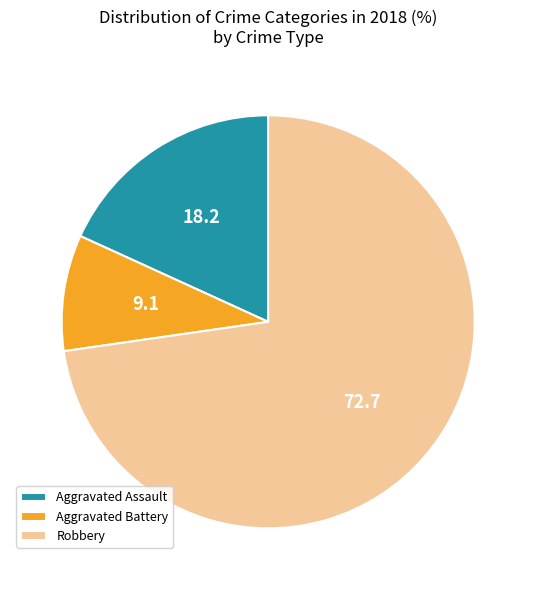

Rank the categories by value from lowest to highest.

Aggravated Battery, Aggravated Assault, Robbery